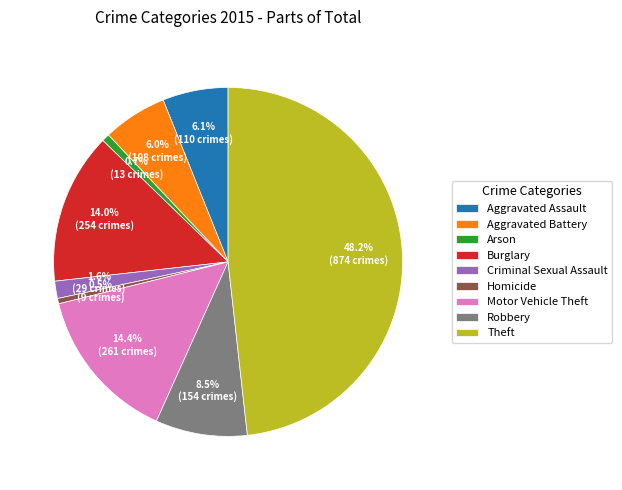

How many slices are in this pie chart?

9